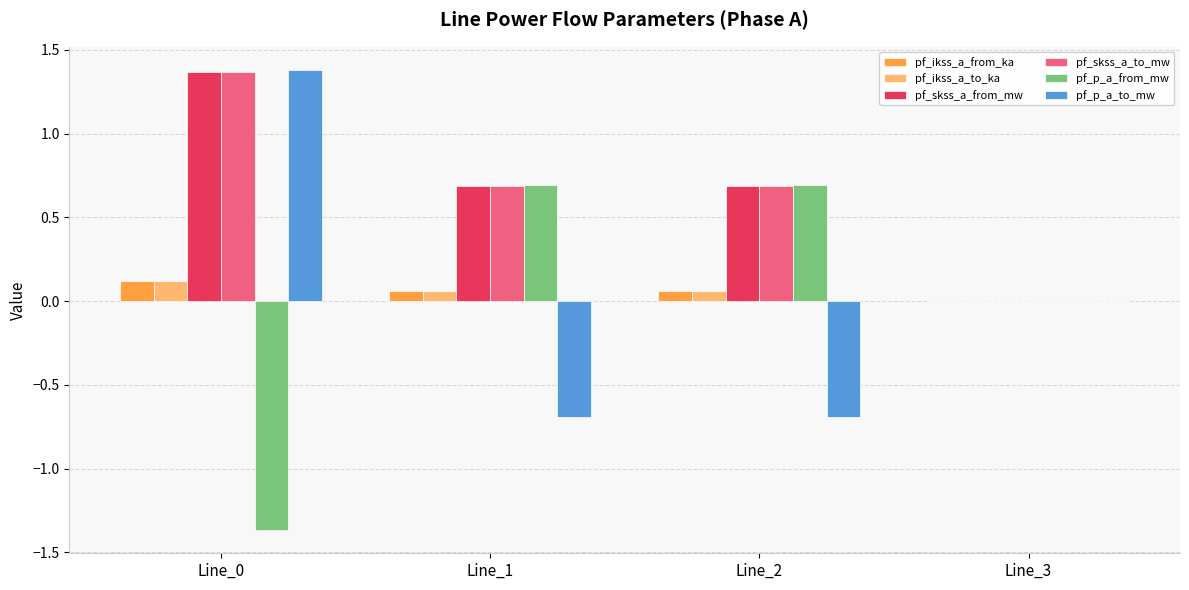

Is the value of pf_p_a_to_mw at Line_0 greater than the value of pf_ikss_a_to_ka at Line_0?

Yes